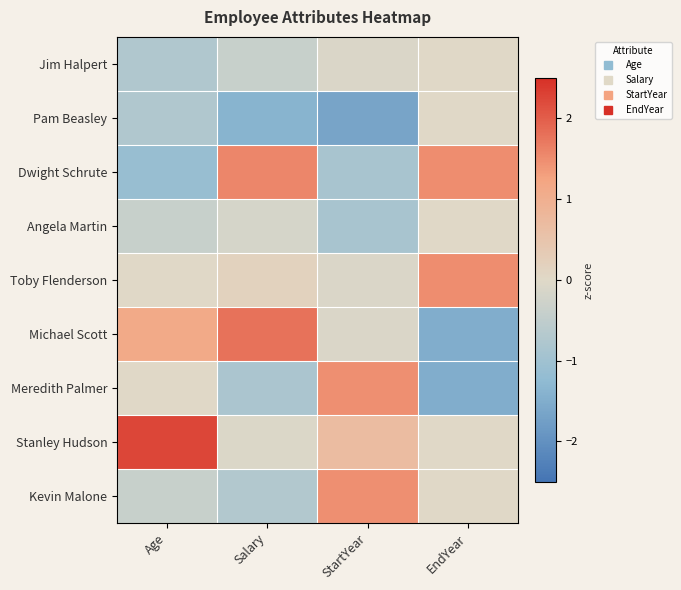

What is the greatest value displayed?

2.2